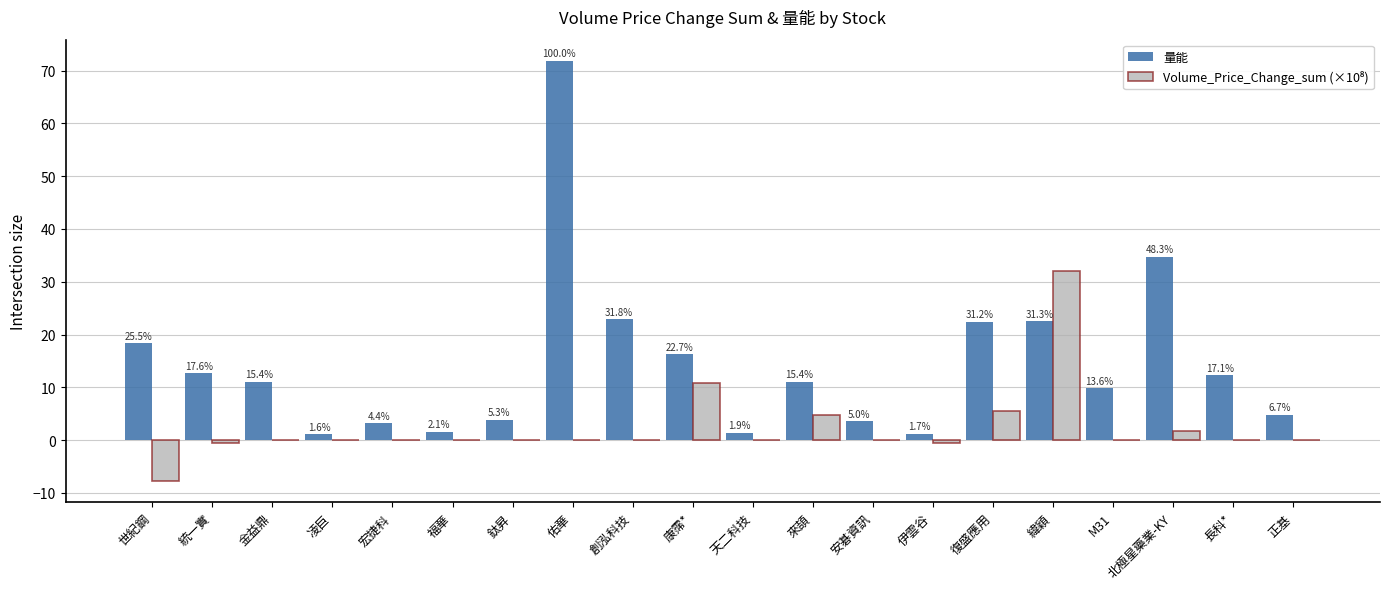

At how many categories does at least one series exceed 32?

3